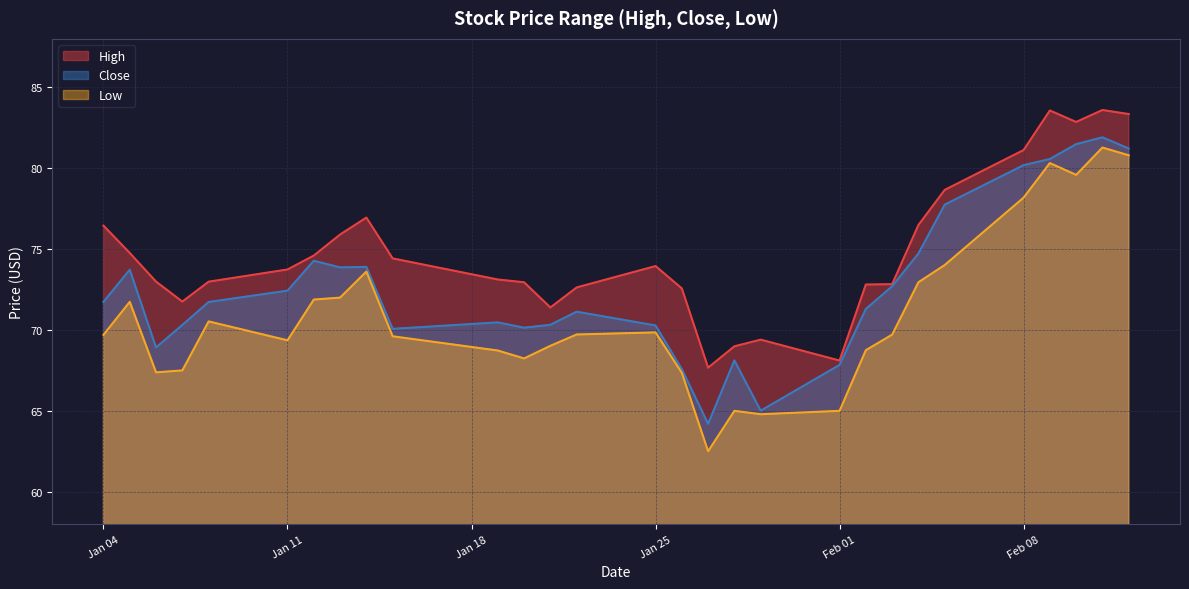

Where is the first local maximum for Low?

2021-01-05